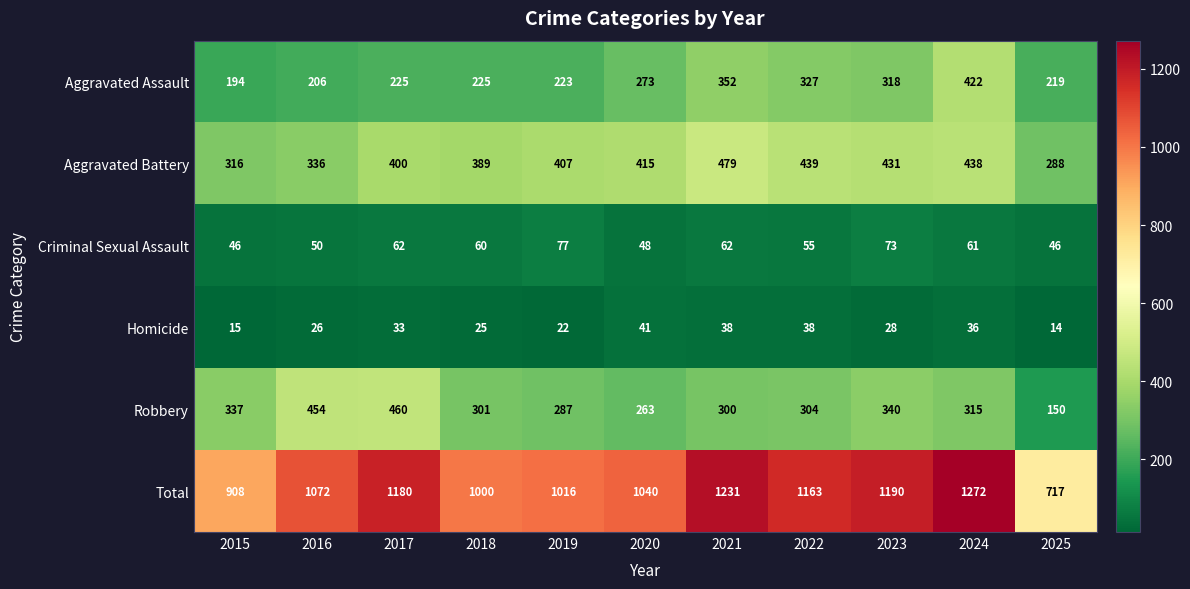

What is the difference between the Total values at 2024 and 2018?

272